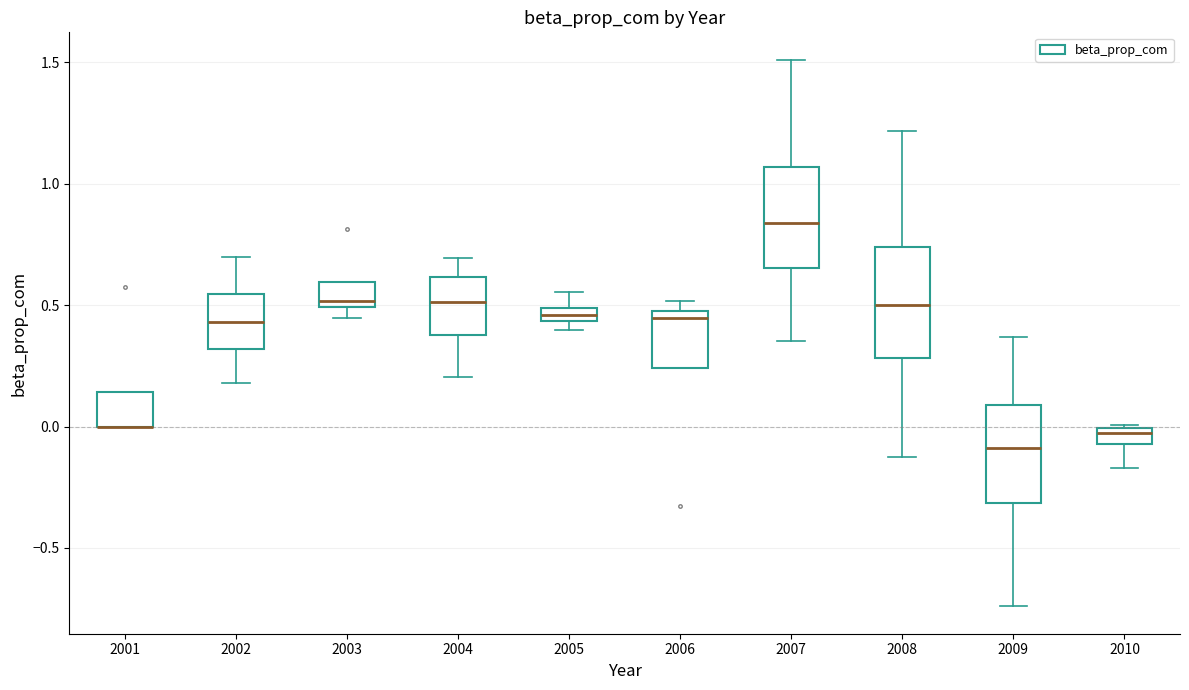

Where does the median line of the box at x = 2004 sit on the y-axis? The values are not printed on the chart, so give them approximately, as read against the axis.

0.50